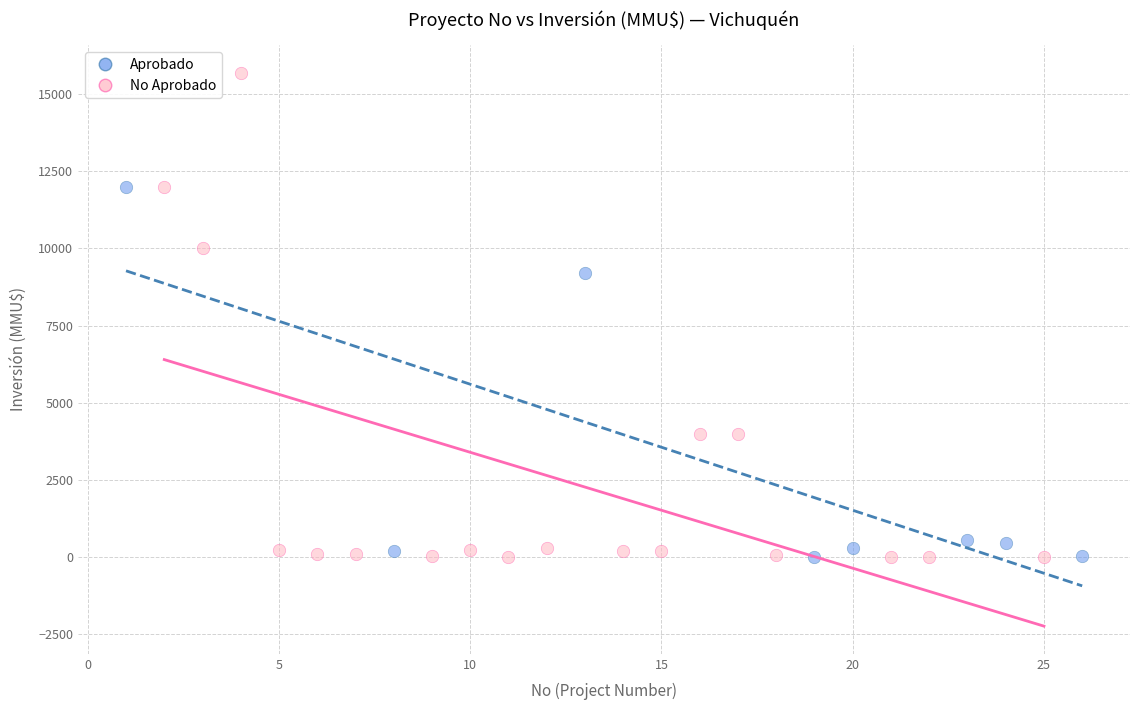

Which series reaches the maximum Y coordinate?

No Aprobado